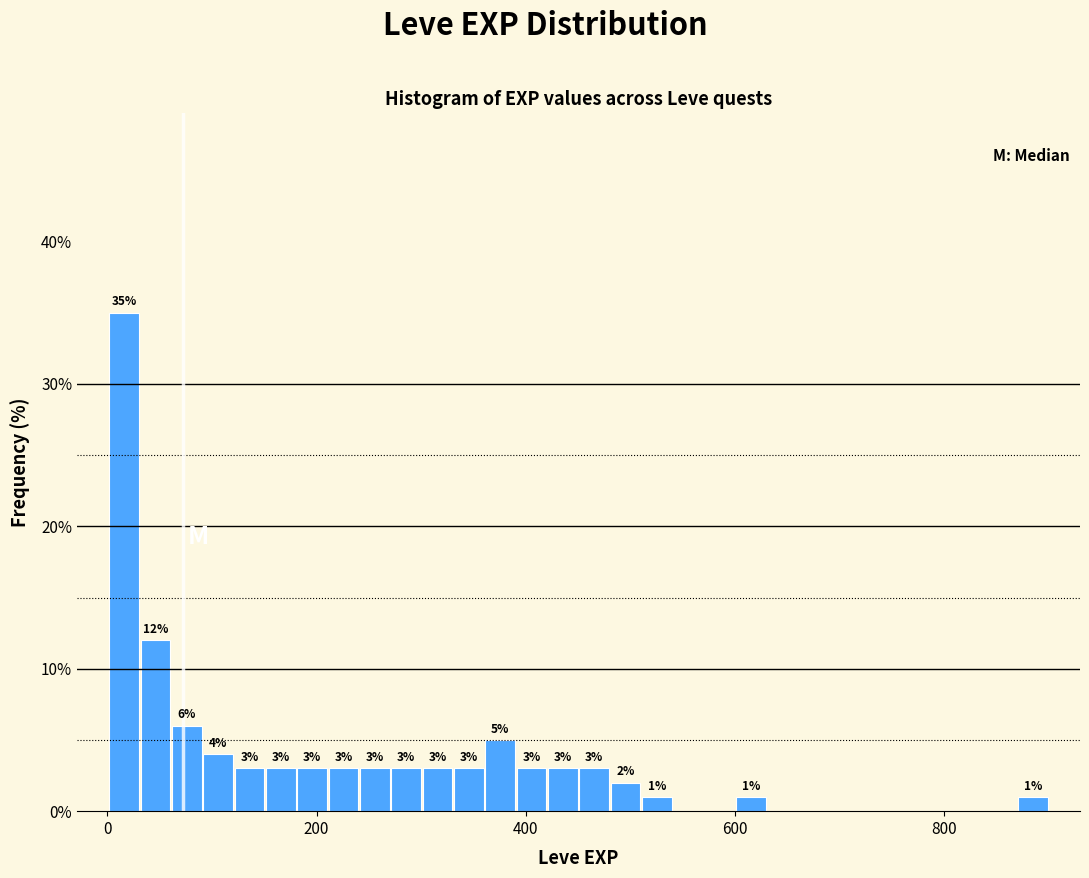

Read against the x-axis, roughly where is the centre of the tallest bar?

20